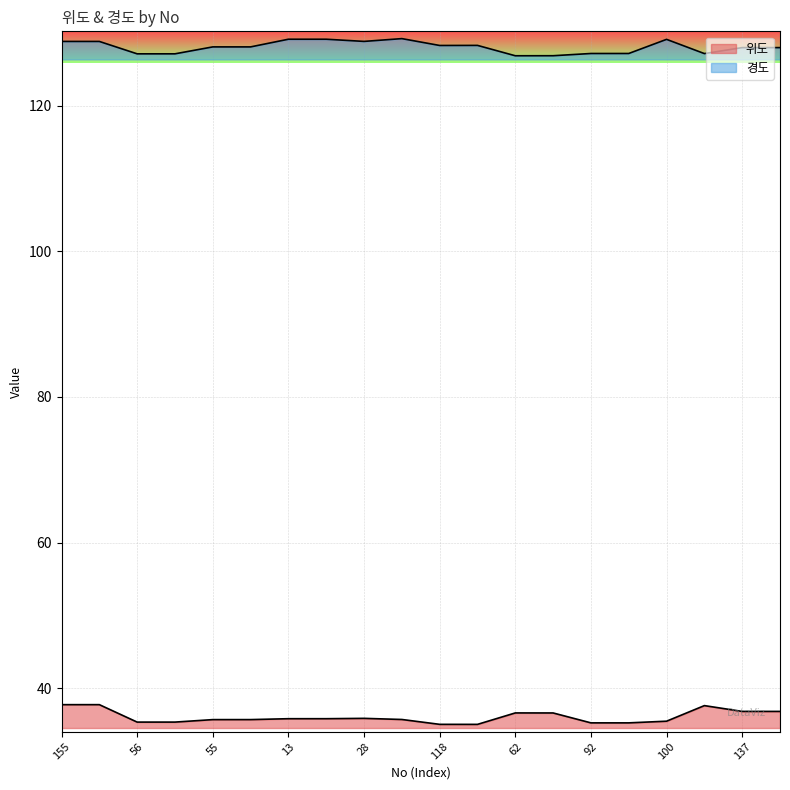

At which category does 위도 reach its first local valley?

56